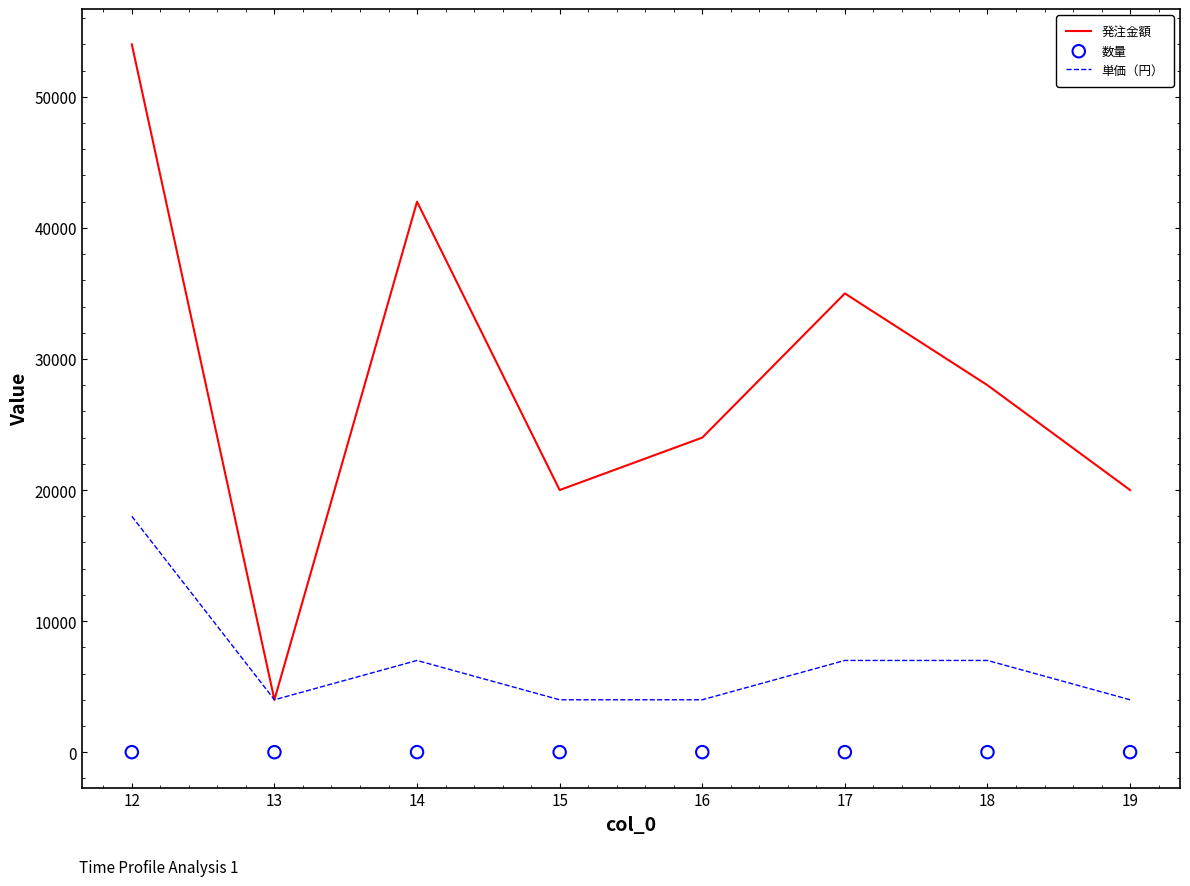

Which series contains the highest Y value?

発注金額